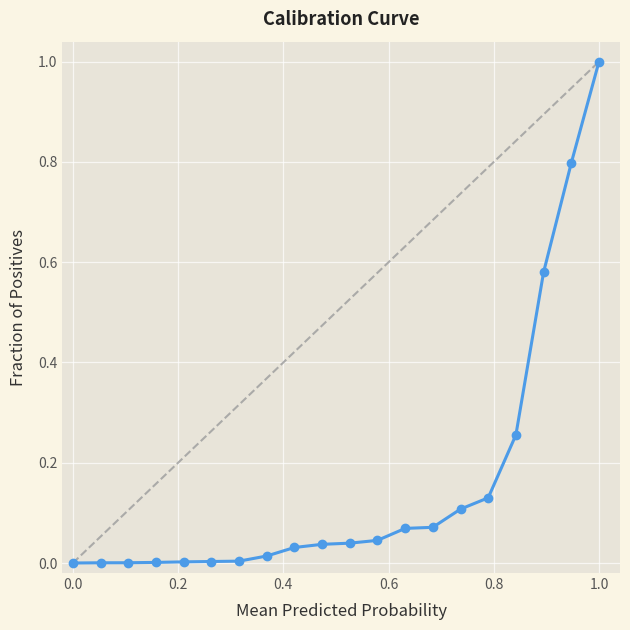

What is the maximum value shown in the chart?

1.0